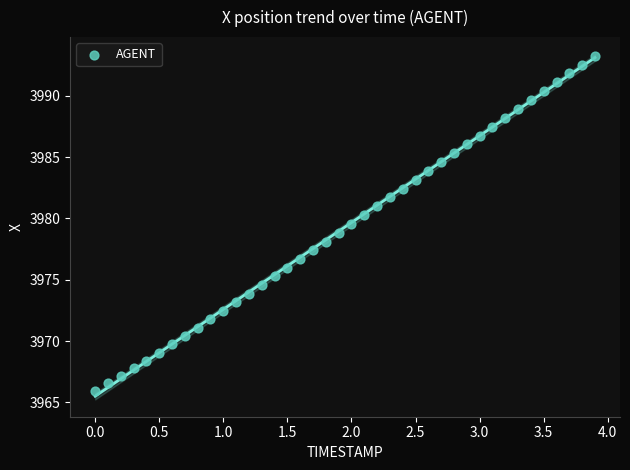

What is the range of Y values (max minus min)?

27.3